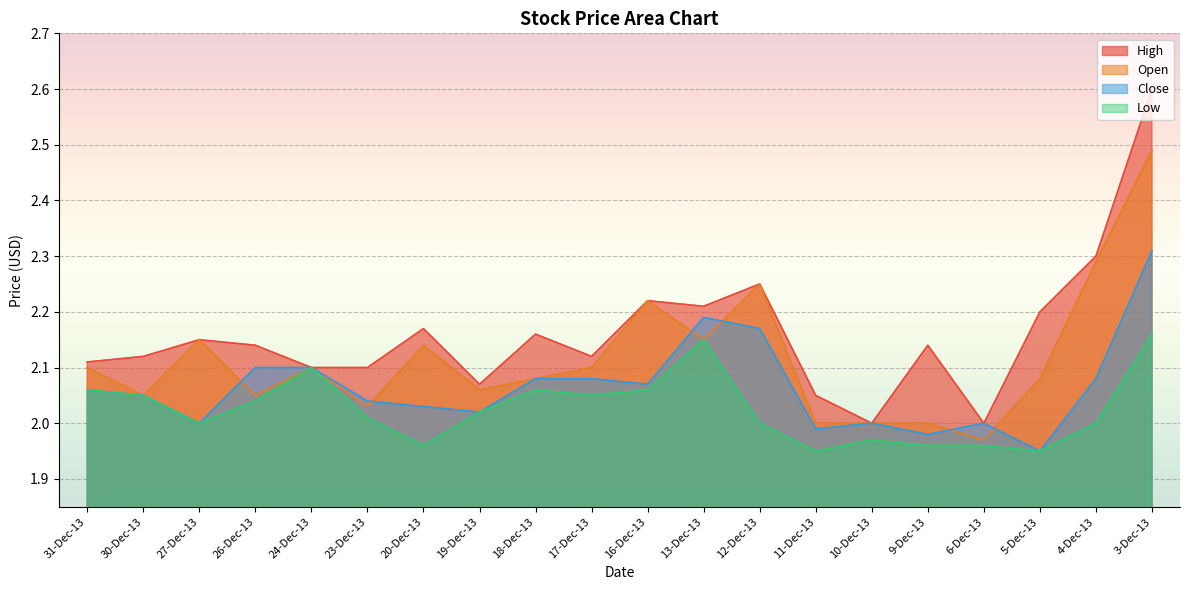

What is the label of the 17th point from the right?

26-Dec-13